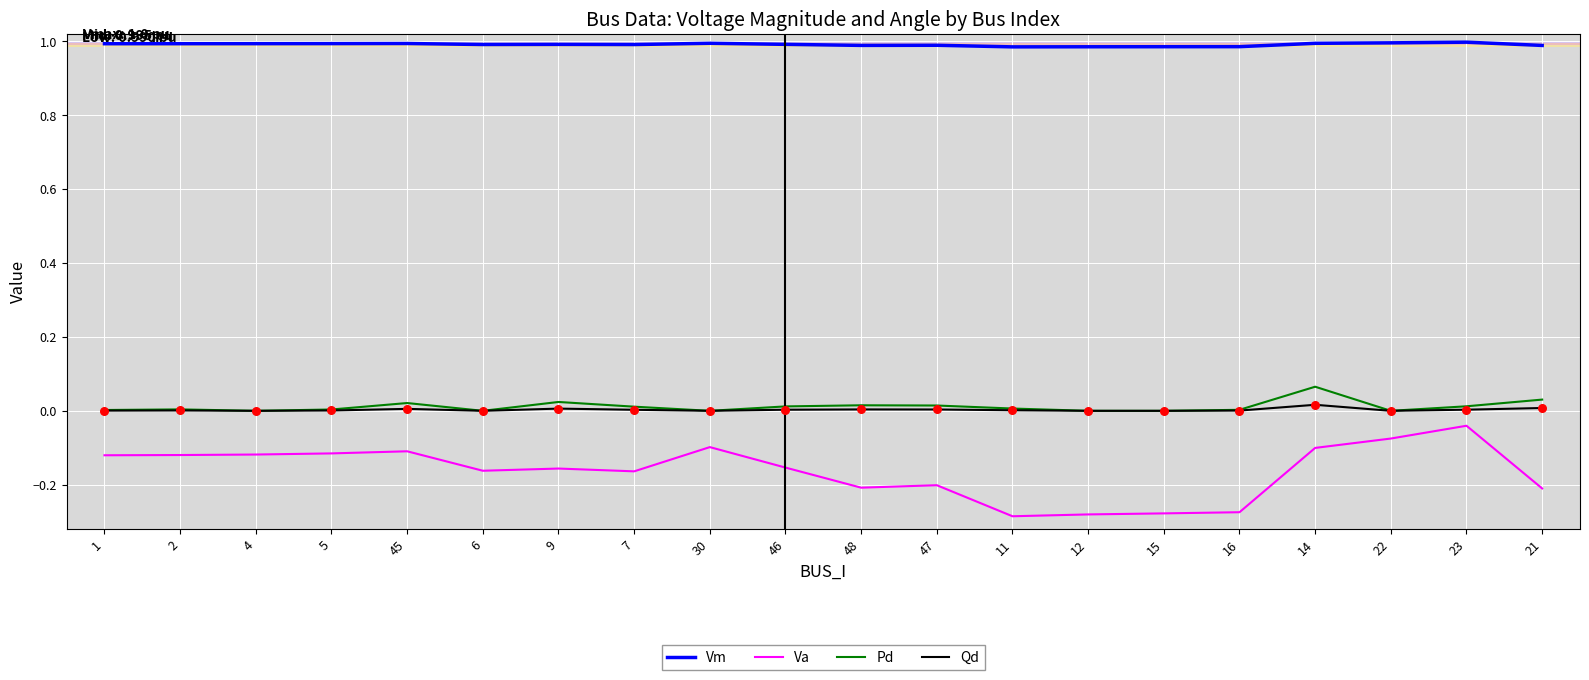

What are all the series names shown in the legend?

Vm, Va, Pd, Qd